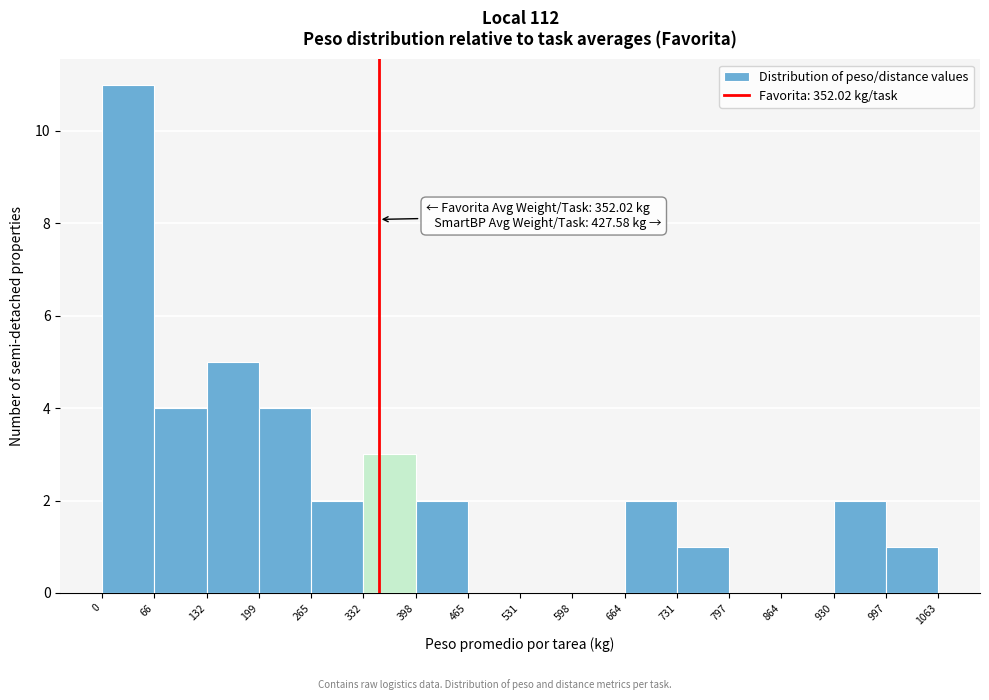

Over which range of the x-axis is the bar tallest?

0 to 66